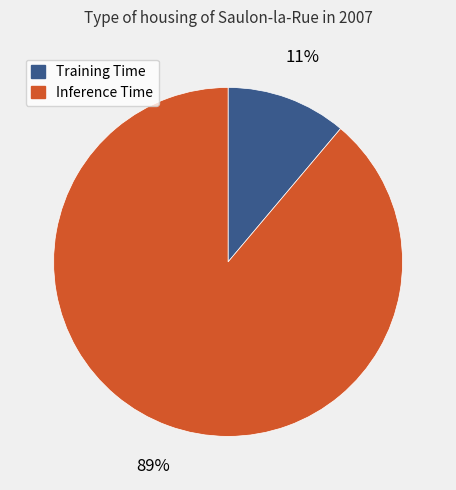

How many slices are in this pie chart?

2